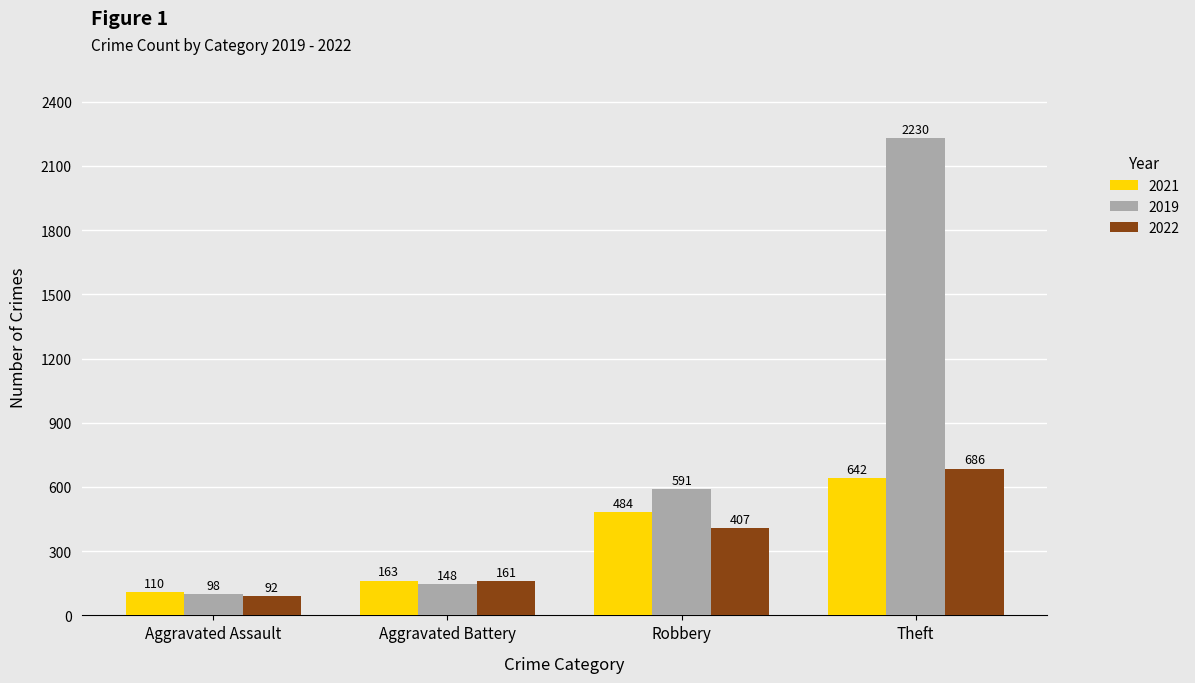

What is the maximum value shown in the chart?

2230